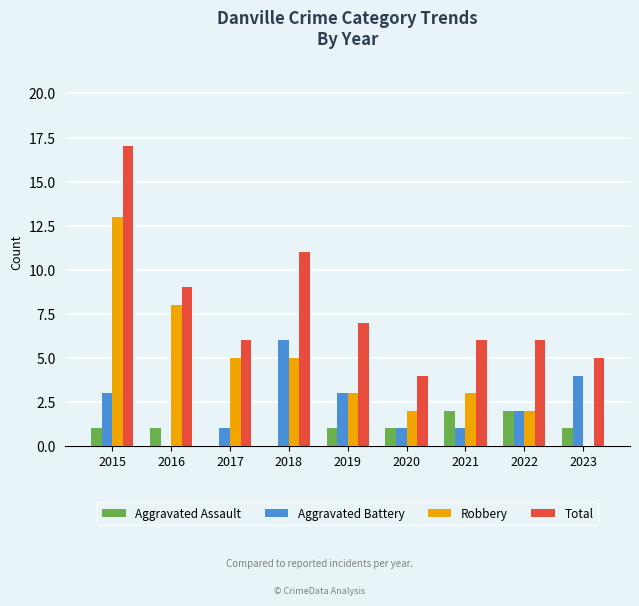

Reading left to right, list all the values displayed in this chart.

Aggravated Assault: 1	1	0	0	1	1	2	2	1
Aggravated Battery: 3	0	1	6	3	1	1	2	4
Robbery: 13	8	5	5	3	2	3	2	0
Total: 17	9	6	11	7	4	6	6	5